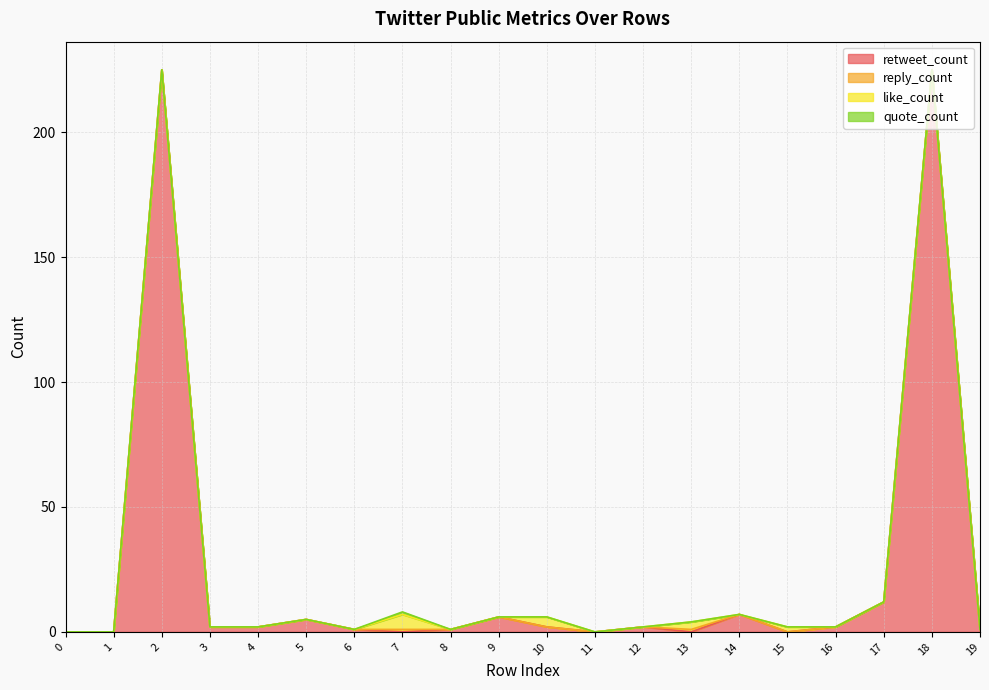

How many values in the retweet_count series exceed 2?

6